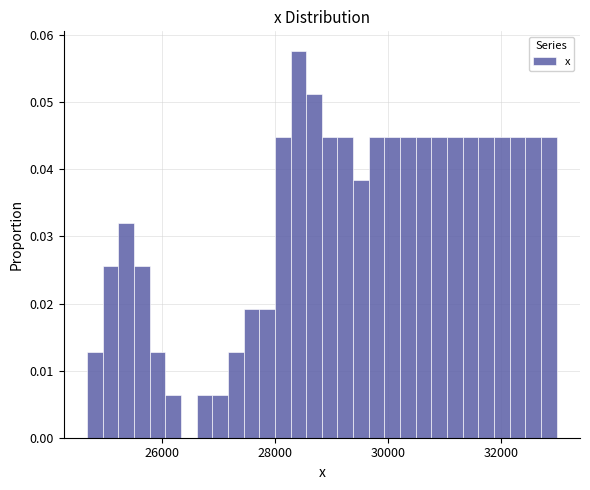

Read against the x-axis, roughly where is the centre of the tallest bar?

28400